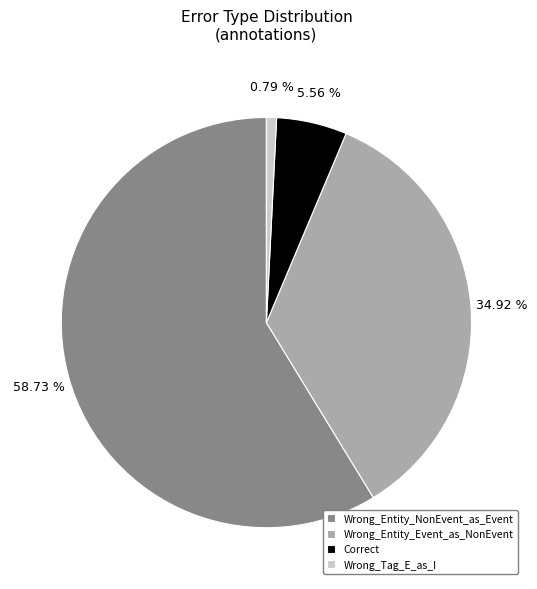

The Wrong_Tag_E_as_I slice represents 14% of the pie. True or false?

False